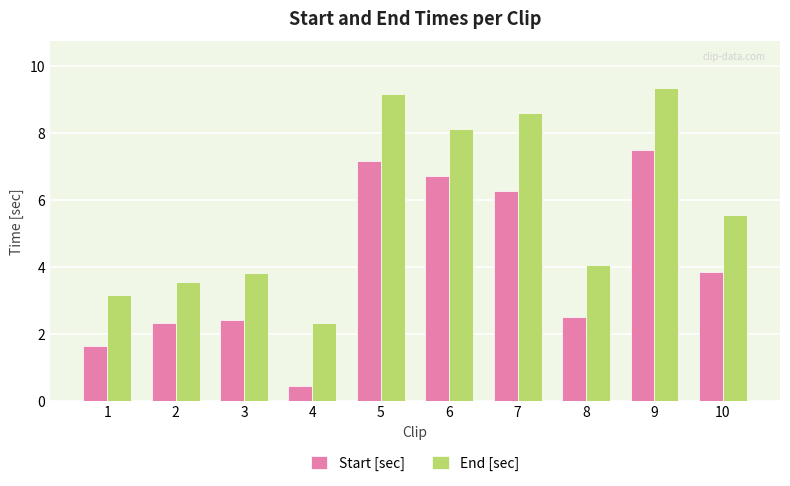

Count the number of data series in this chart.

2